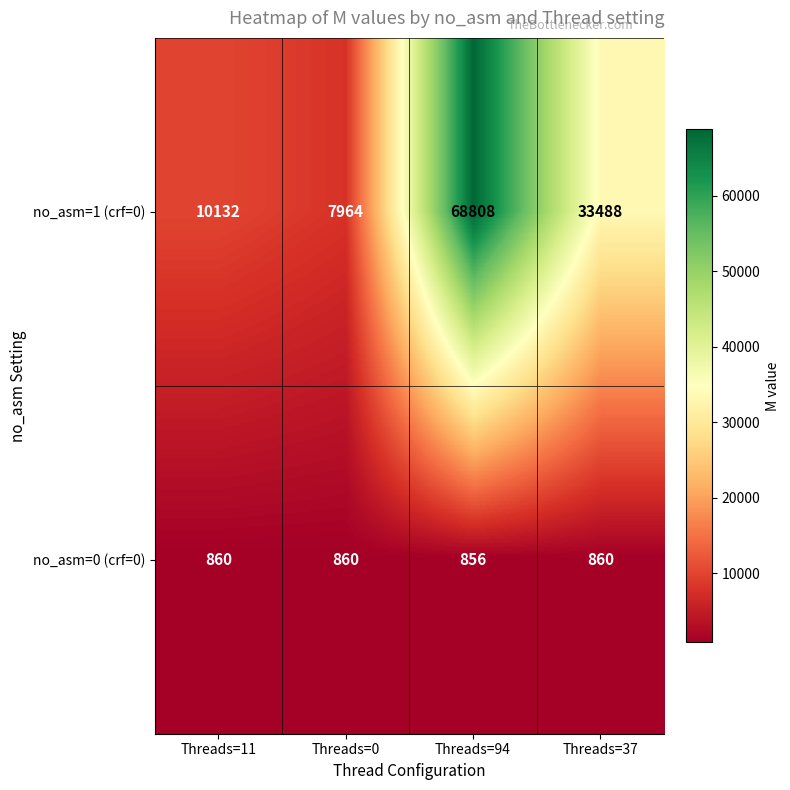

Rank the series at Threads=94 from lowest to highest value.

no_asm=0 (crf=0), no_asm=1 (crf=0)